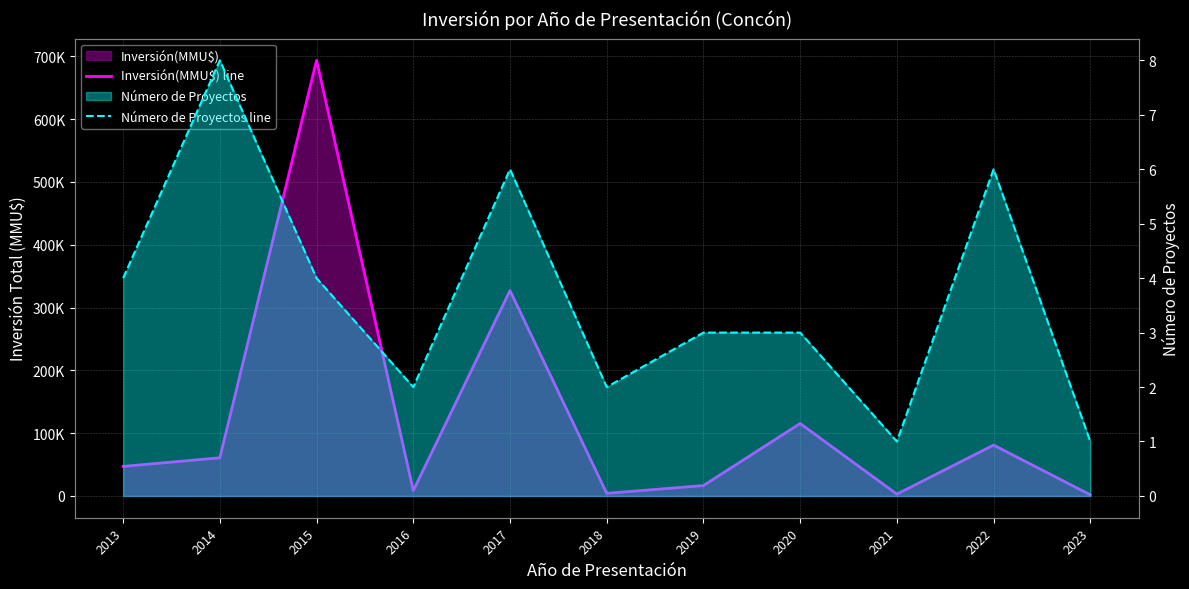

Where does the Inversión(MMU$) line series first go above 47050?

2014